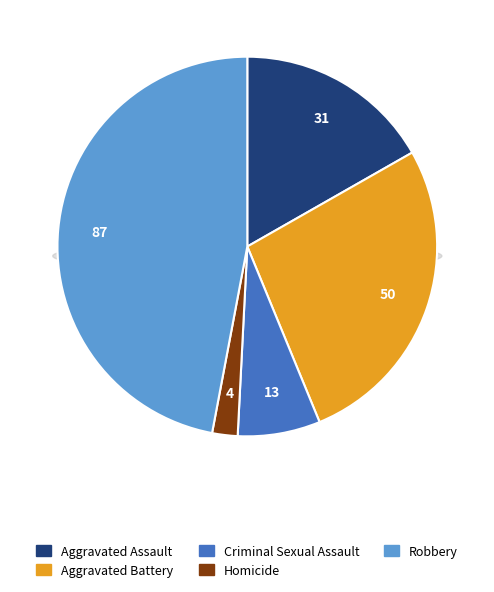

Rank the categories by value from lowest to highest.

Homicide, Criminal Sexual Assault, Aggravated Assault, Aggravated Battery, Robbery